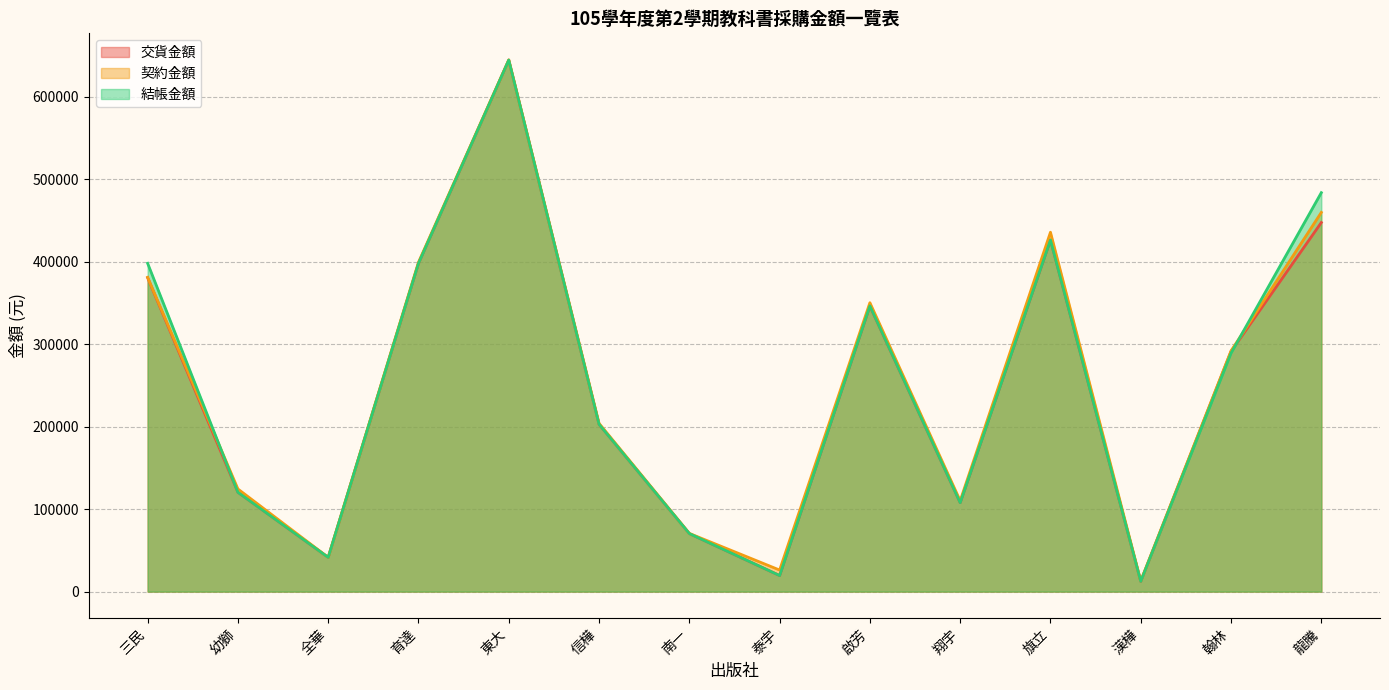

Which category has the highest value in the 結帳金額 series?

東大